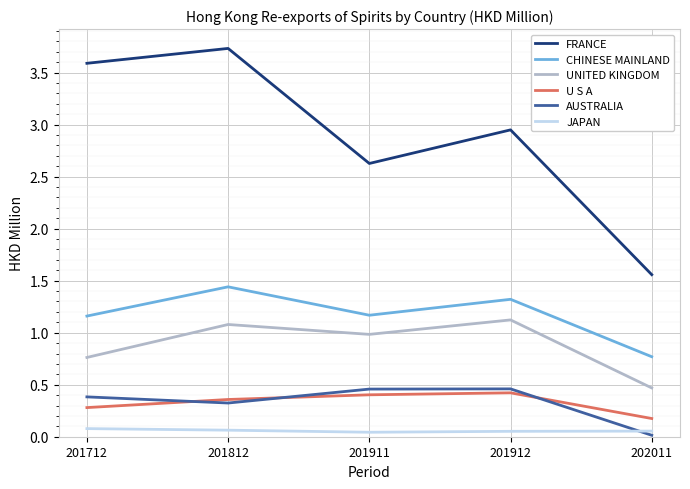

What is the difference between the second highest and second lowest values in the FRANCE series?

1.0